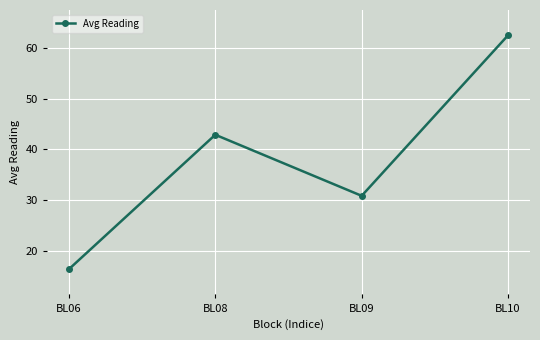

Reading left to right, what are all the values shown in this chart?

BL06=16.3	BL08=42.9	BL09=30.8	BL10=62.5